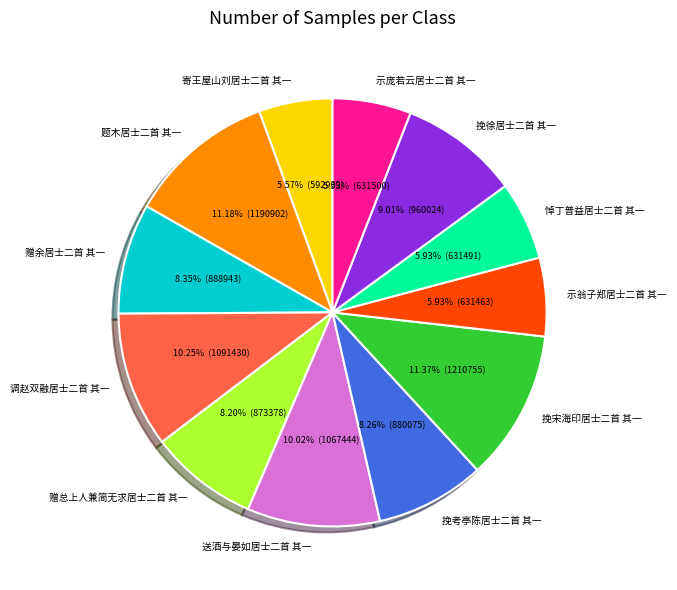

True or false: 挽徐居士二首 其一 accounts for 16% of the total.

False